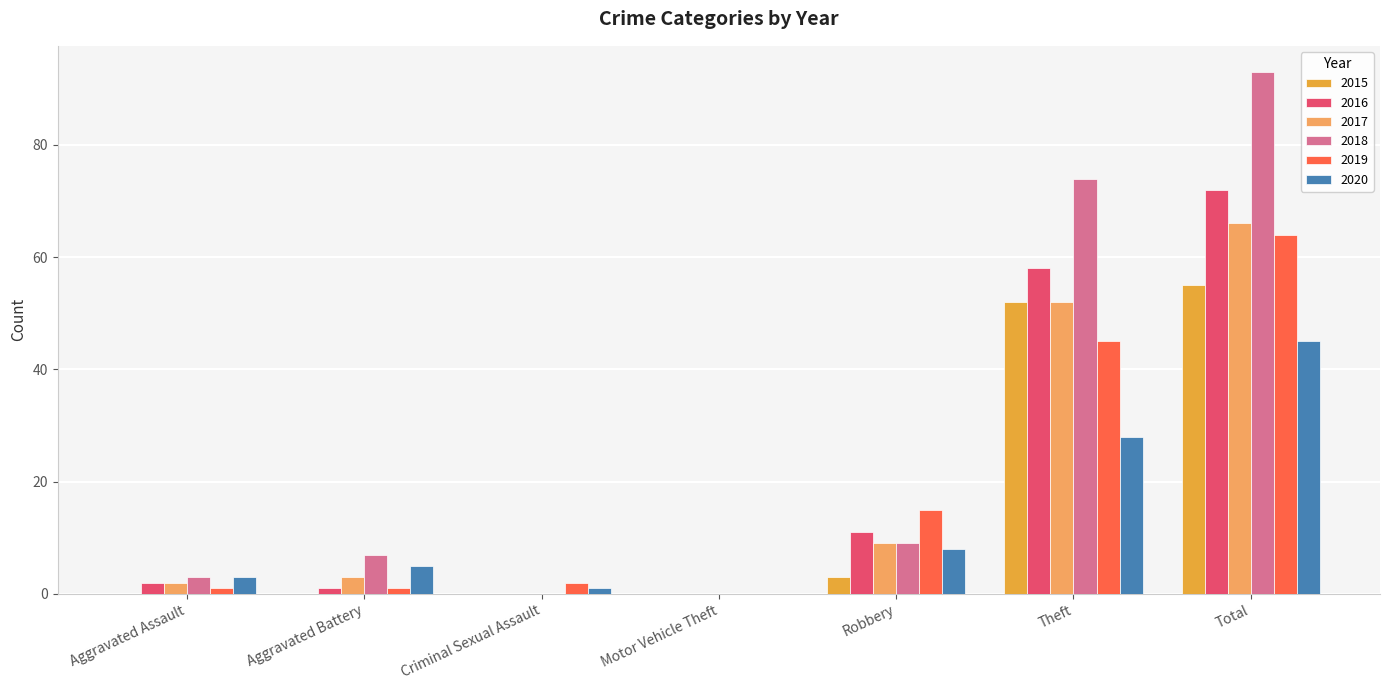

Reading left to right, what are all the values shown in this chart?

2015: Aggravated Assault=0	Aggravated Battery=0	Criminal Sexual Assault=0	Motor Vehicle Theft=0	Robbery=3	Theft=52	Total=55
2016: Aggravated Assault=2	Aggravated Battery=1	Criminal Sexual Assault=0	Motor Vehicle Theft=0	Robbery=11	Theft=58	Total=72
2017: Aggravated Assault=2	Aggravated Battery=3	Criminal Sexual Assault=0	Motor Vehicle Theft=0	Robbery=9	Theft=52	Total=66
2018: Aggravated Assault=3	Aggravated Battery=7	Criminal Sexual Assault=0	Motor Vehicle Theft=0	Robbery=9	Theft=74	Total=93
2019: Aggravated Assault=1	Aggravated Battery=1	Criminal Sexual Assault=2	Motor Vehicle Theft=0	Robbery=15	Theft=45	Total=64
2020: Aggravated Assault=3	Aggravated Battery=5	Criminal Sexual Assault=1	Motor Vehicle Theft=0	Robbery=8	Theft=28	Total=45